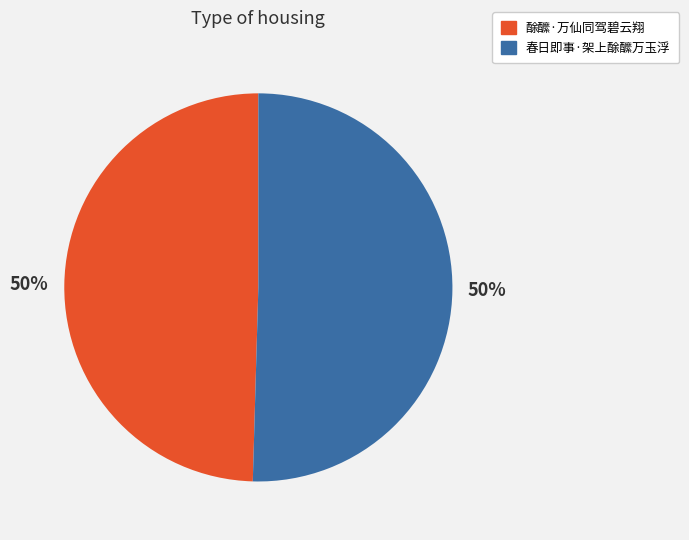

True or false: 酴醿·万仙同驾碧云翔 accounts for 50% of the total.

True